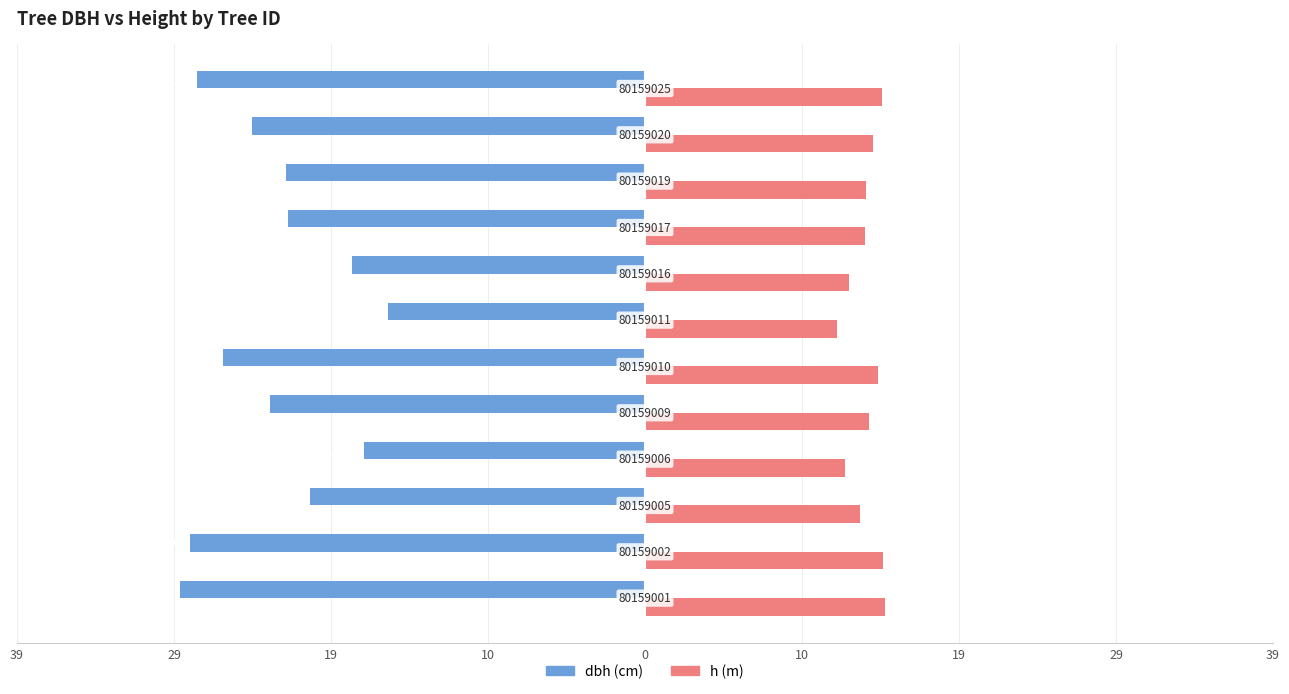

Is it true that h equals 7.8 at 19?

False